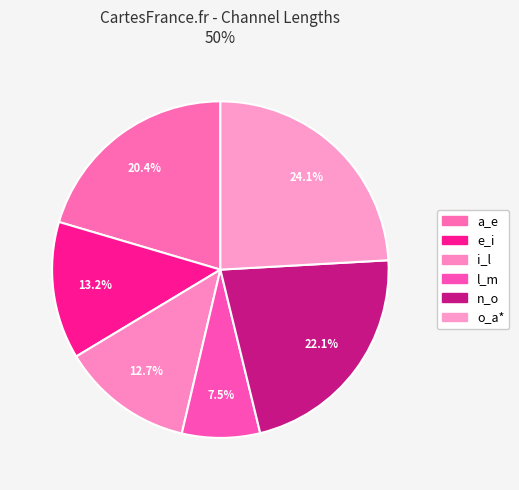

Combined, do n_o and o_a* account for over 50%?

No